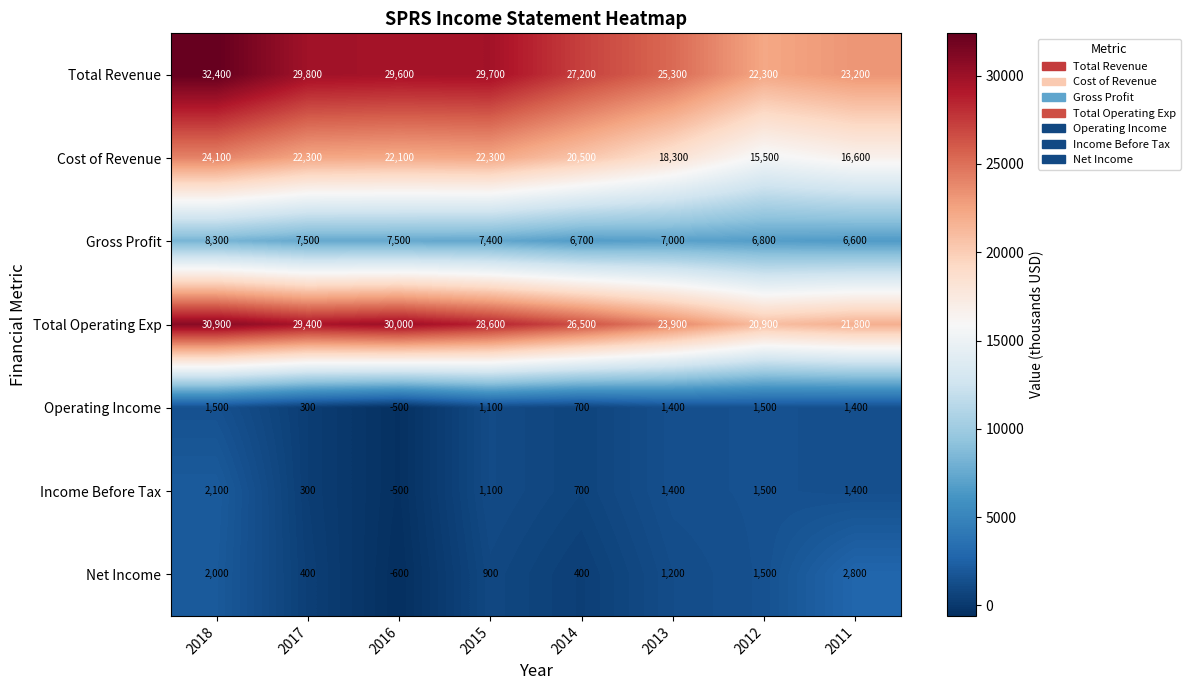

Which series changed the most between 2017 and 2016?

Net Income